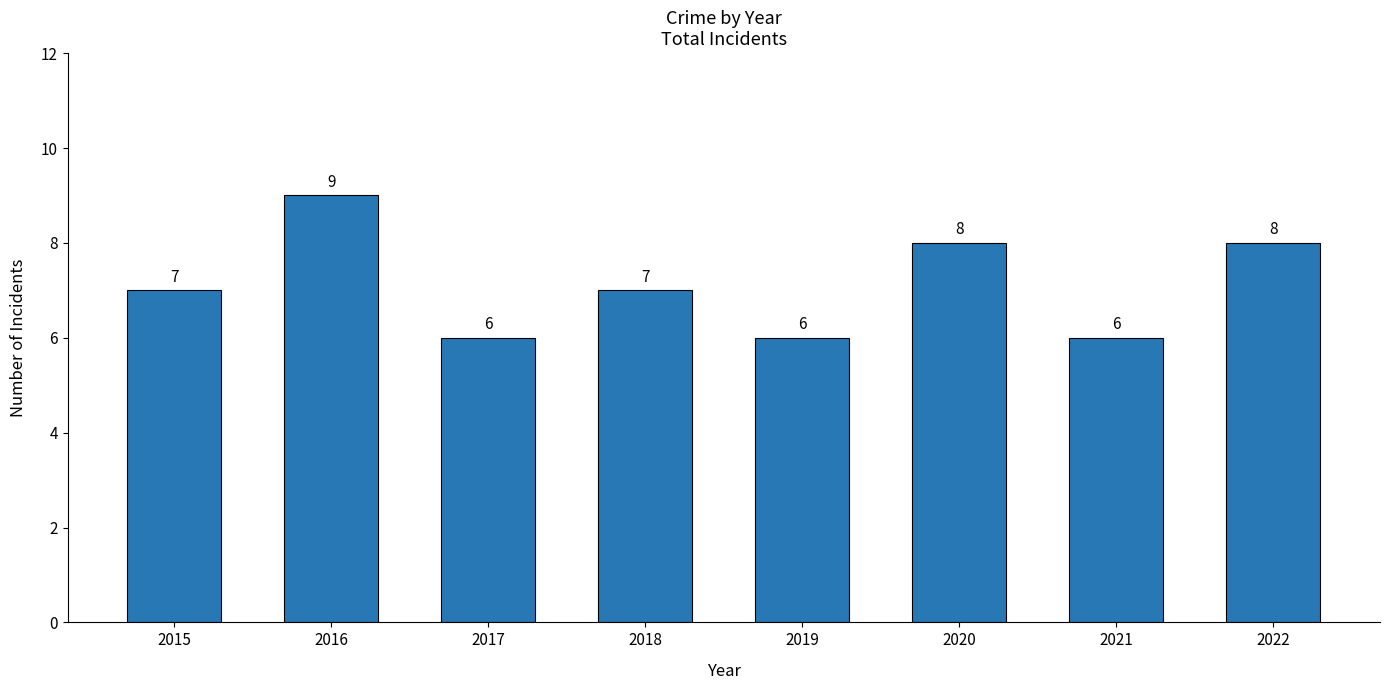

The chart shows a value of 6 at 2021. True or false?

True